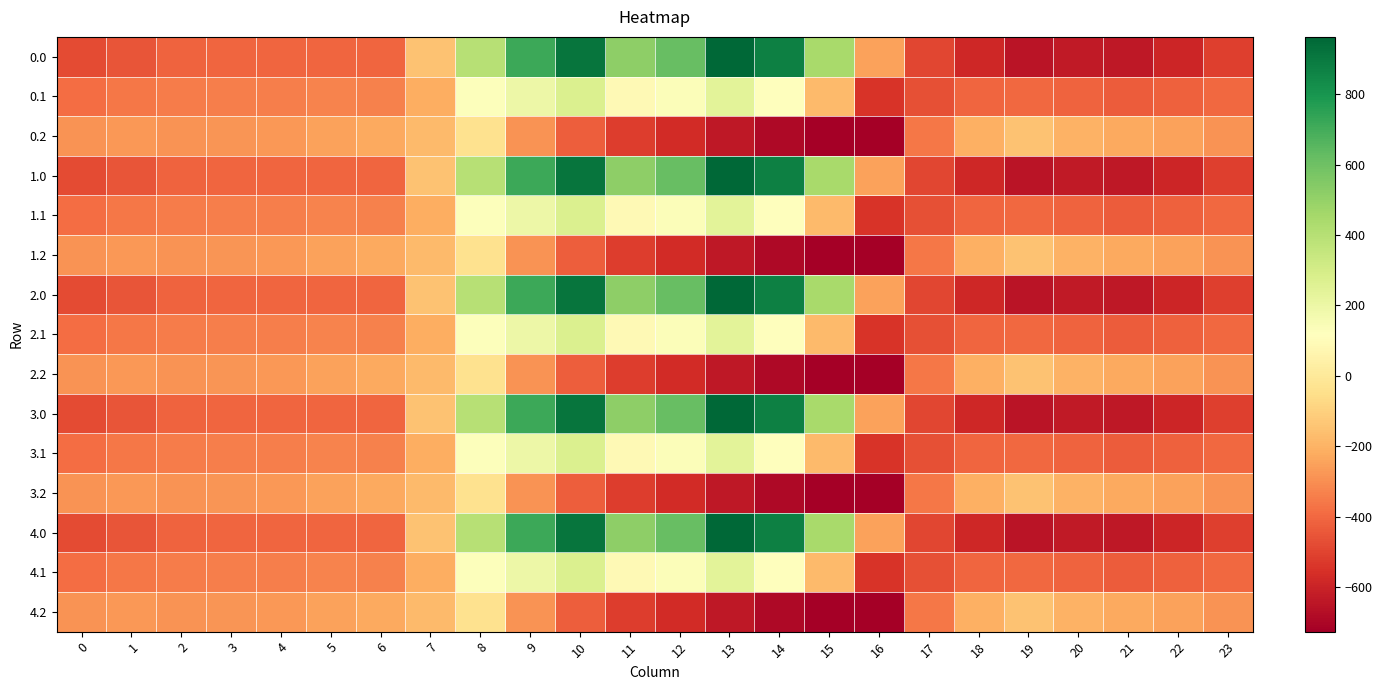

Which has a higher value, 21 or 11?

11